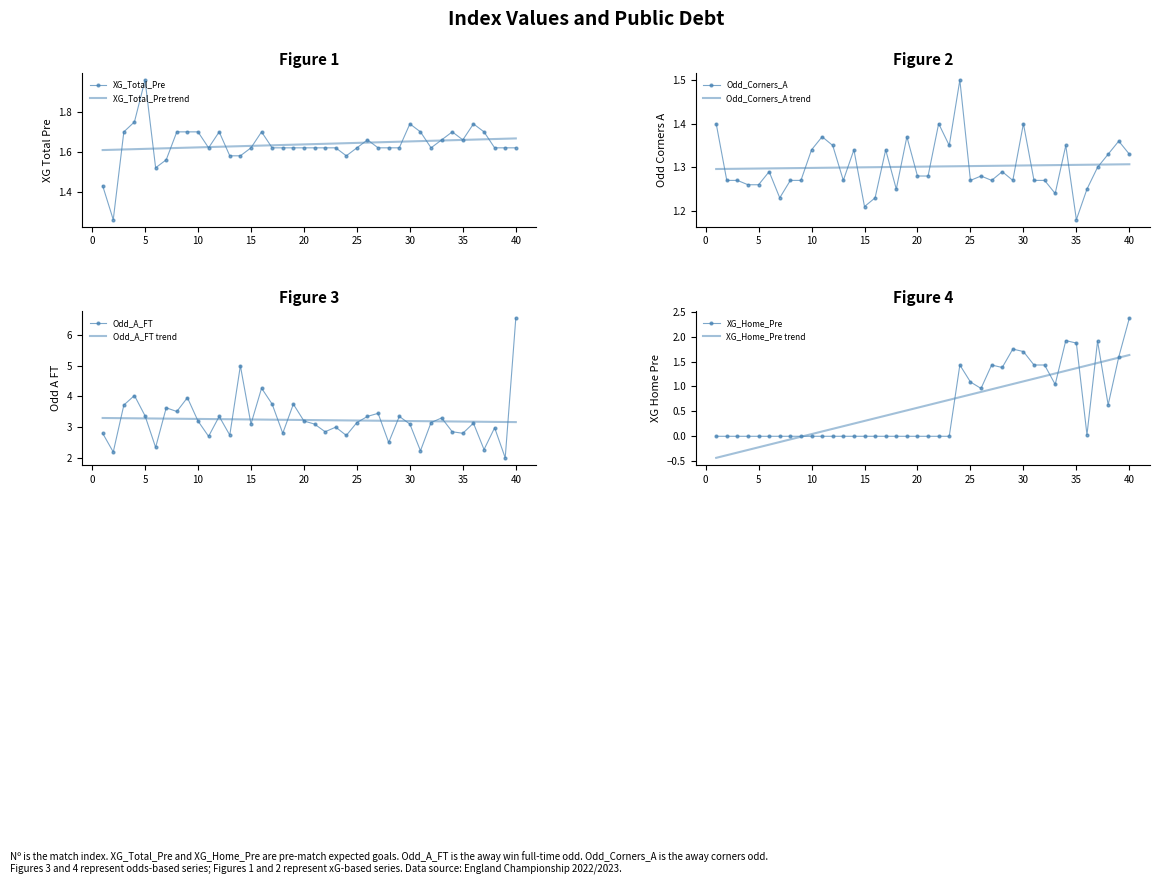

Reading right to left, transcribe all the data shown in this chart.

XG_Total_Pre: 1.6	1.6	1.6	1.7	1.7	1.7	1.7	1.7	1.6	1.7	1.7	1.6	1.6	1.6	1.7	1.6	1.6	1.6	1.6	1.6	1.6	1.6	1.6	1.6	1.7	1.6	1.6	1.6	1.7	1.6	1.7	1.7	1.7	1.6	1.5	2.0	1.8	1.7	1.3	1.4
Odd_Corners_A: 1.3	1.4	1.3	1.3	1.2	1.2	1.4	1.2	1.3	1.3	1.4	1.3	1.3	1.3	1.3	1.3	1.5	1.4	1.4	1.3	1.3	1.4	1.2	1.3	1.2	1.2	1.3	1.3	1.4	1.4	1.3	1.3	1.3	1.2	1.3	1.3	1.3	1.3	1.3	1.4
Odd_A_FT: 6.5	2.0	3.0	2.3	3.1	2.8	2.9	3.3	3.1	2.2	3.1	3.4	2.5	3.5	3.4	3.1	2.7	3.0	2.9	3.1	3.2	3.8	2.8	3.8	4.3	3.1	5.0	2.7	3.4	2.7	3.2	4.0	3.5	3.6	2.3	3.4	4.0	3.7	2.2	2.8
XG_Home_Pre: 2.4	1.6	0.6	1.9	0.0	1.9	1.9	1.0	1.4	1.4	1.7	1.8	1.4	1.4	1.0	1.1	1.4	0.0	0.0	0.0	0.0	0.0	0.0	0.0	0.0	0.0	0.0	0.0	0.0	0.0	0.0	0.0	0.0	0.0	0.0	0.0	0.0	0.0	0.0	0.0